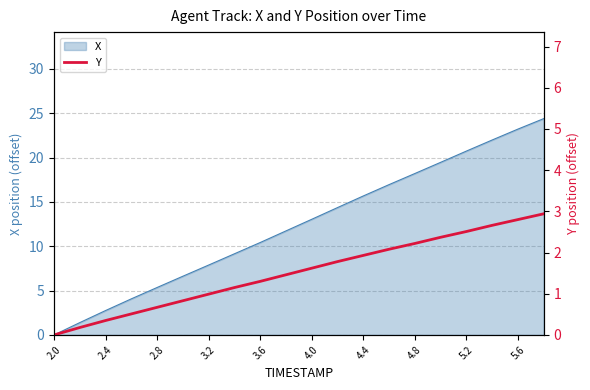

True or false: X has a value of 7.9 at 3.2.

True